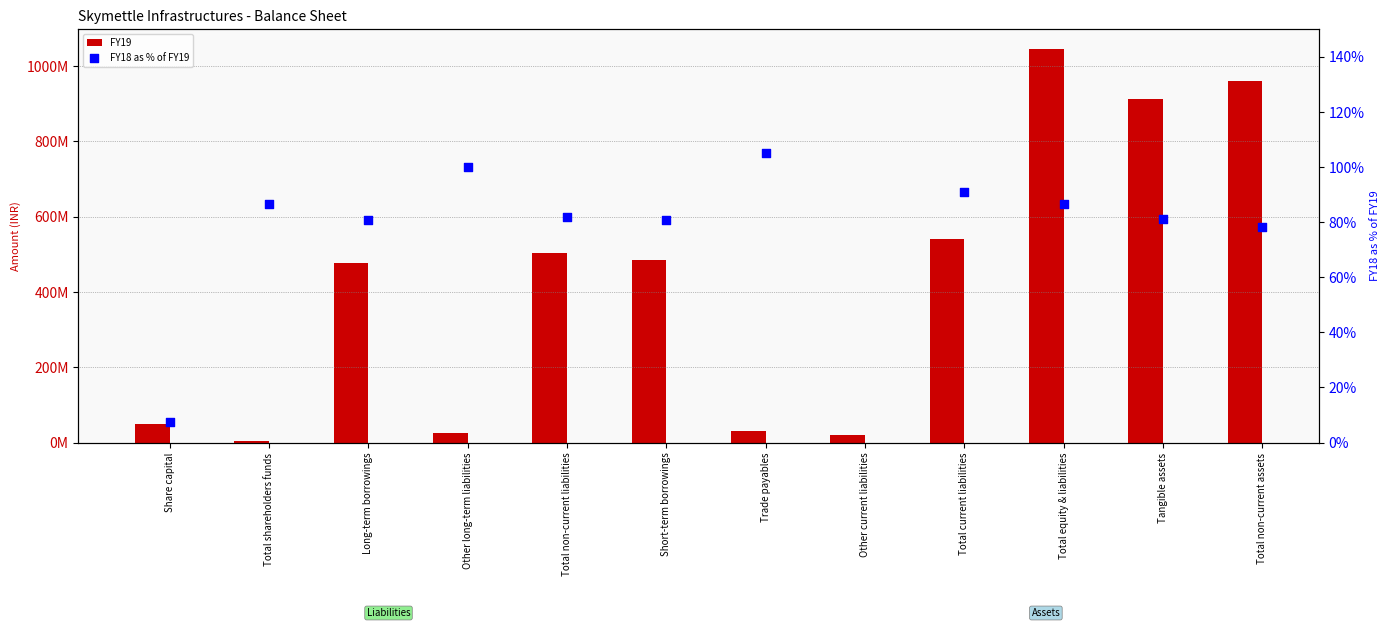

At which category is the sum across all series the highest?

Total equity & liabilities